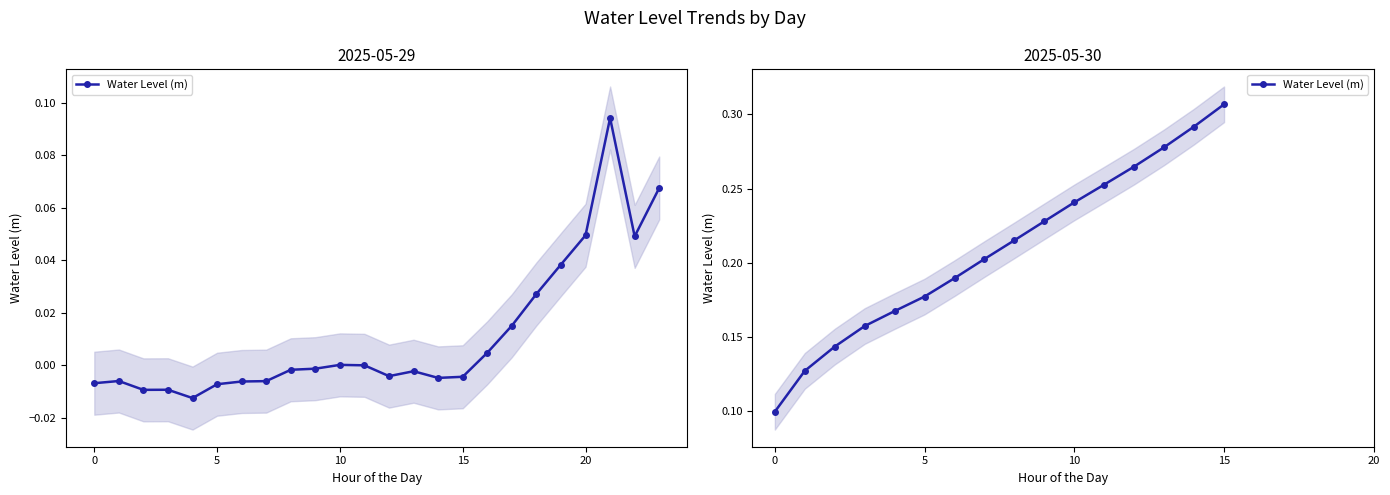

What is the change in value from 0 to 14?

+0.2